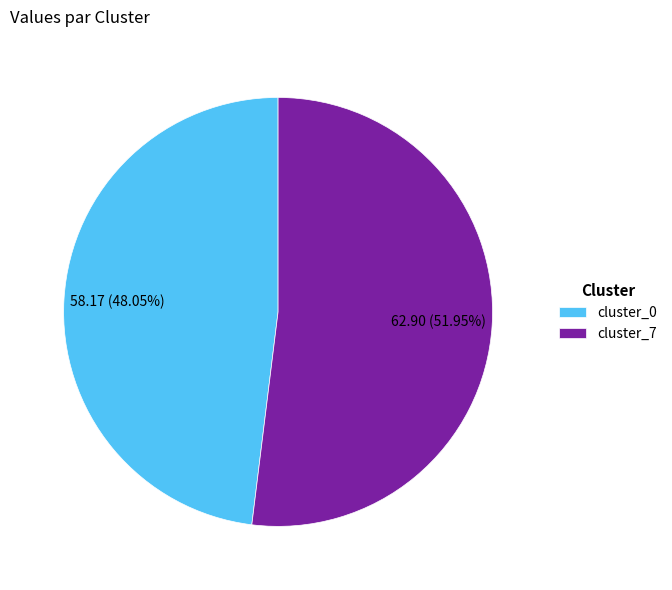

Is the sum of cluster_7 and cluster_0 greater than half?

Yes